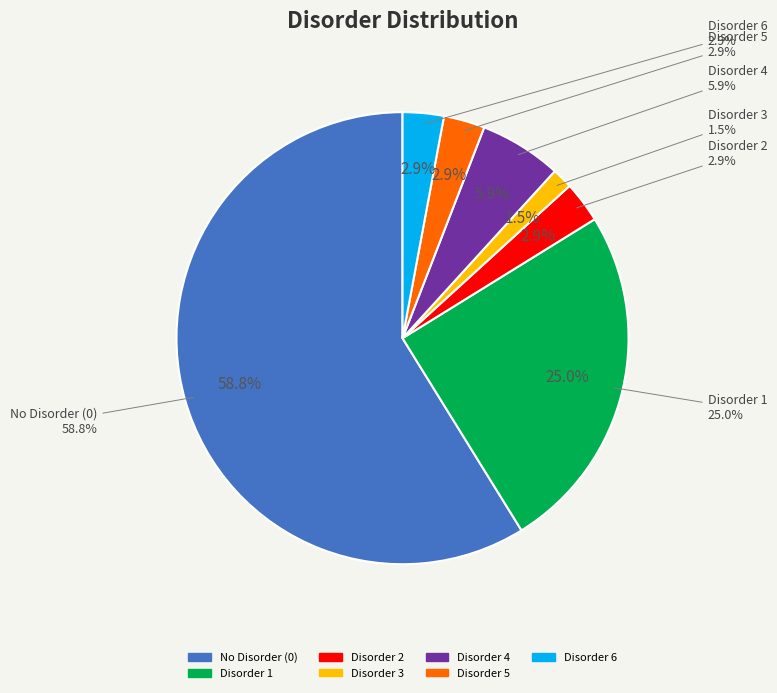

Rank the categories by value from highest to lowest.

0, 1, 4, 2, 5, 6, 3